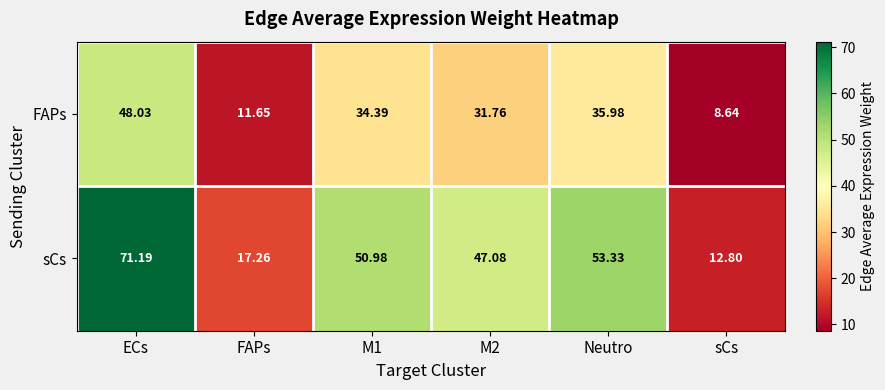

How many values in the FAPs series exceed 34?

3